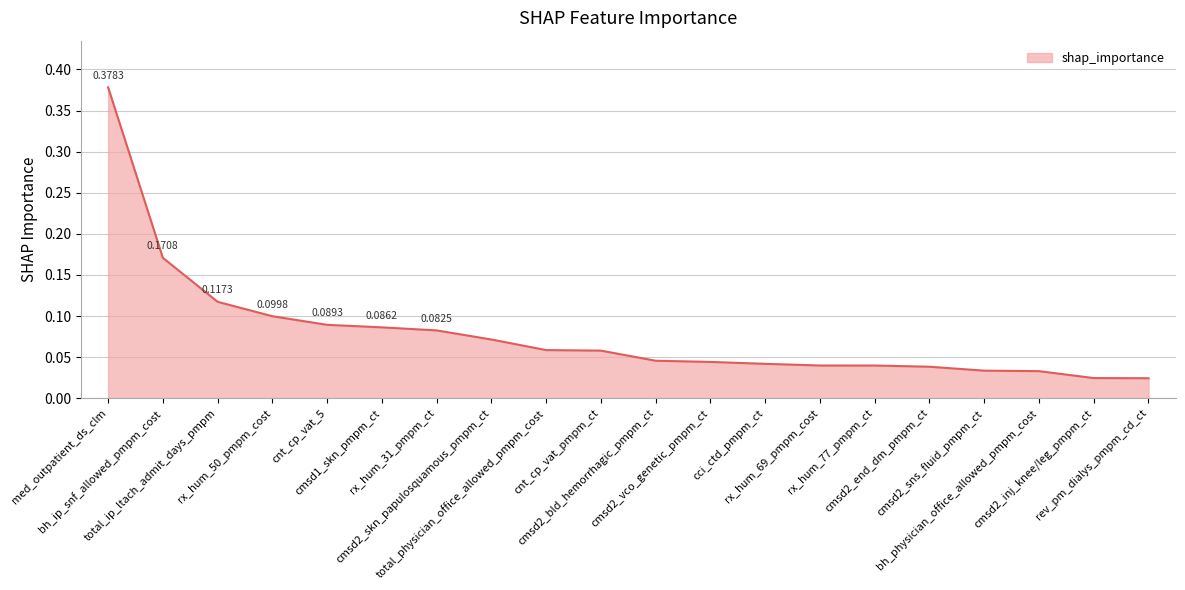

True or false: the data shows 0.1 at cnt_cp_vat_pmpm_ct.

True